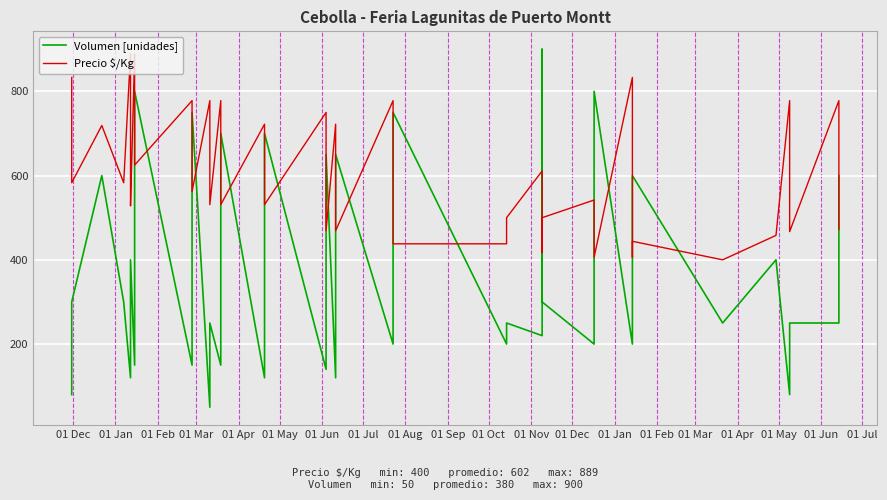

List the series in order of their peak value, lowest first.

Precio $/Kg, Volumen [unidades]